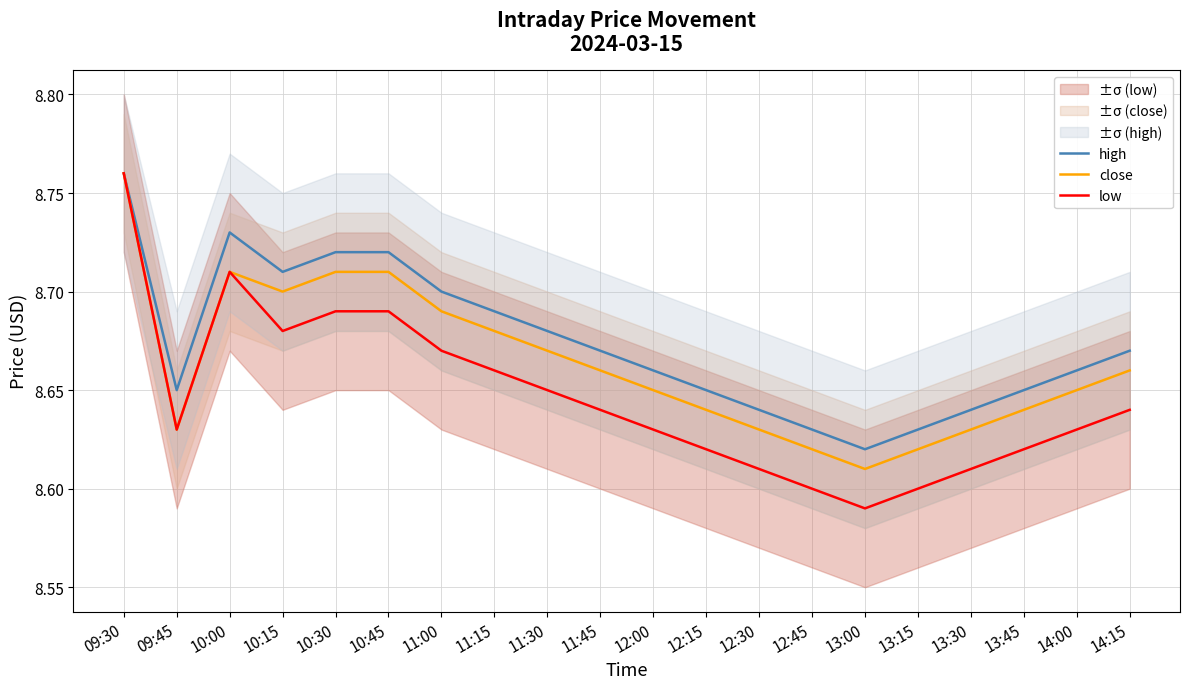

What position from the left is 10:30?

5